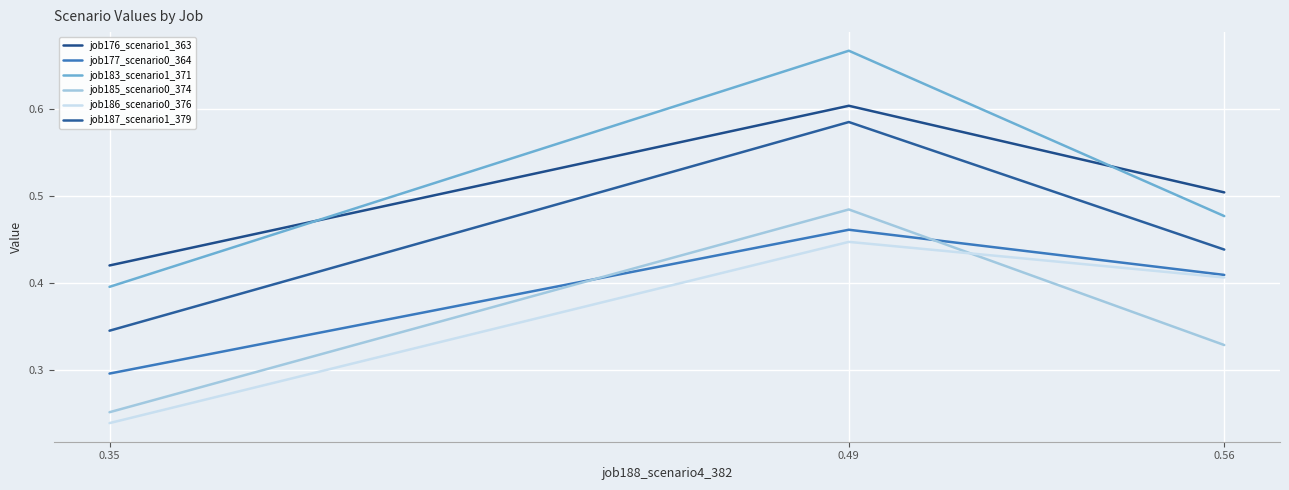

Rank the series by their maximum value, from lowest to highest.

job186_scenario0_376, job177_scenario0_364, job185_scenario0_374, job187_scenario1_379, job176_scenario1_363, job183_scenario1_371